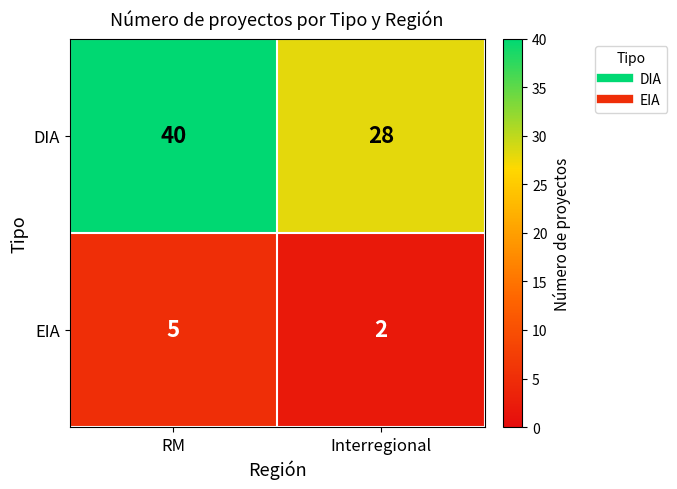

Reading left to right, transcribe all the data shown in this chart.

DIA: 40	28
EIA: 5	2